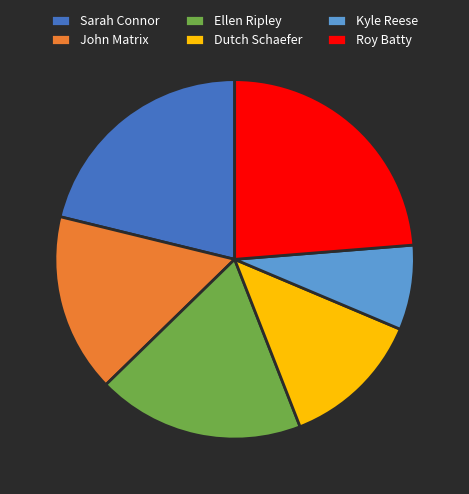

Does Kyle Reese account for over 50% of the chart?

No